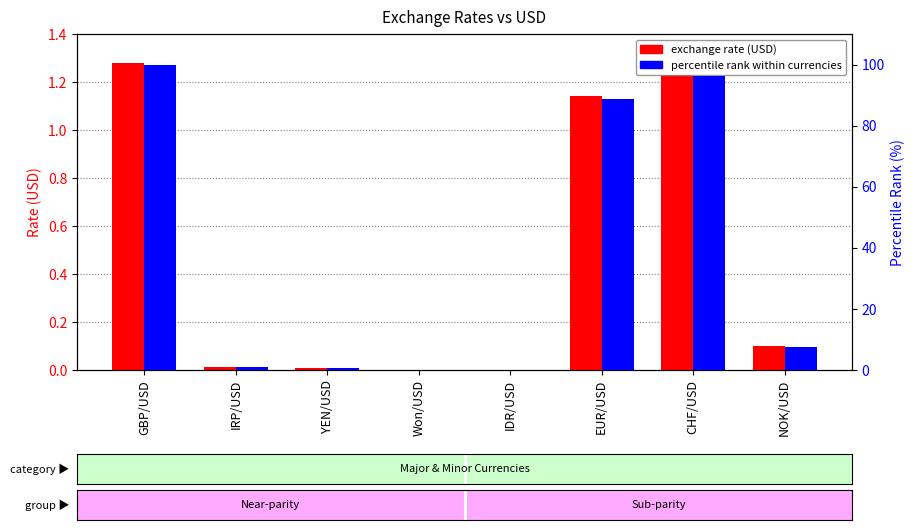

Is it true that exchange rate (USD) equals 0.0 at YEN/USD?

False